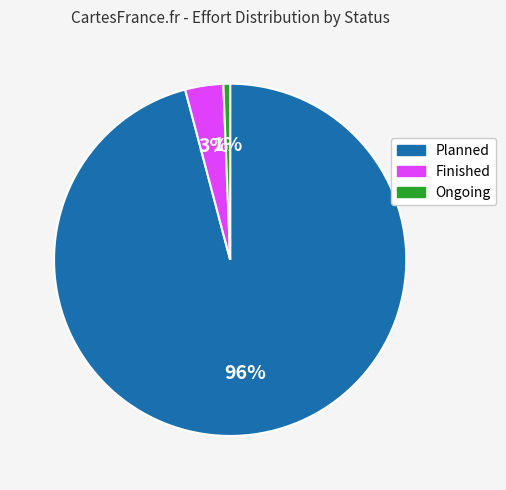

What is the majority slice?

Planned